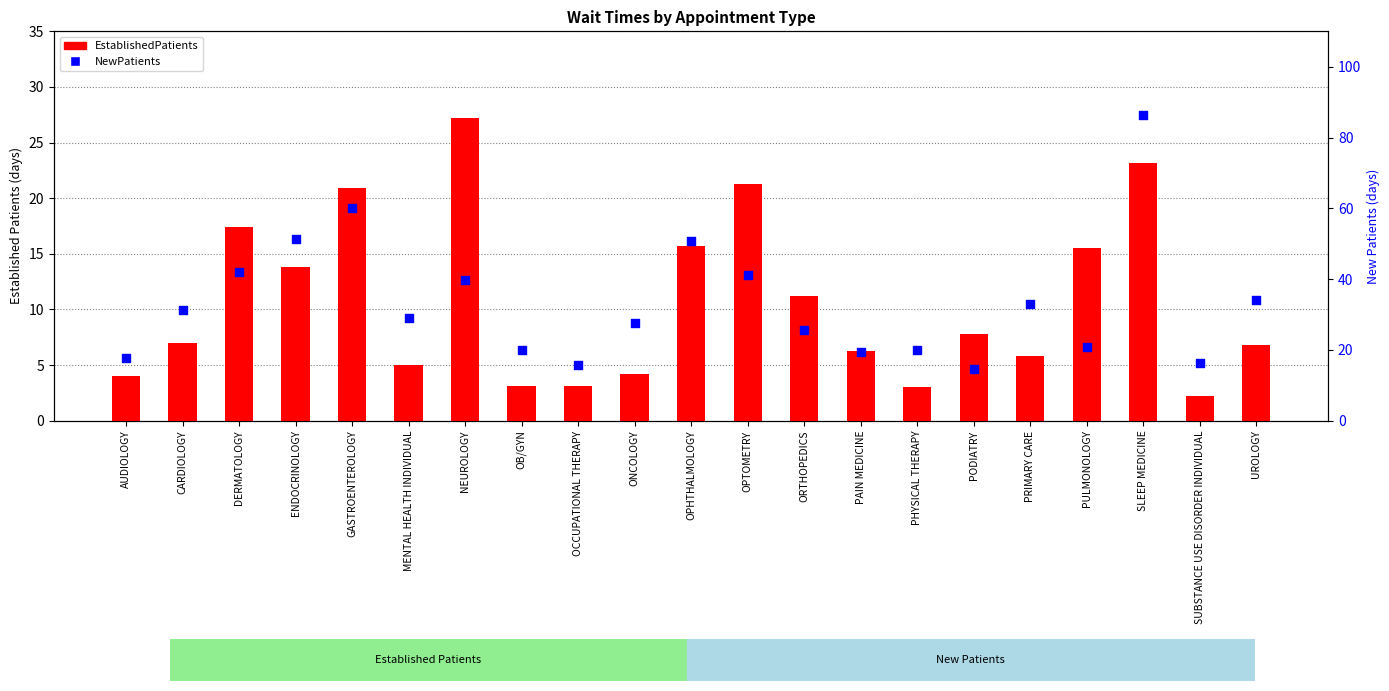

At how many categories does at least one series exceed 62?

1